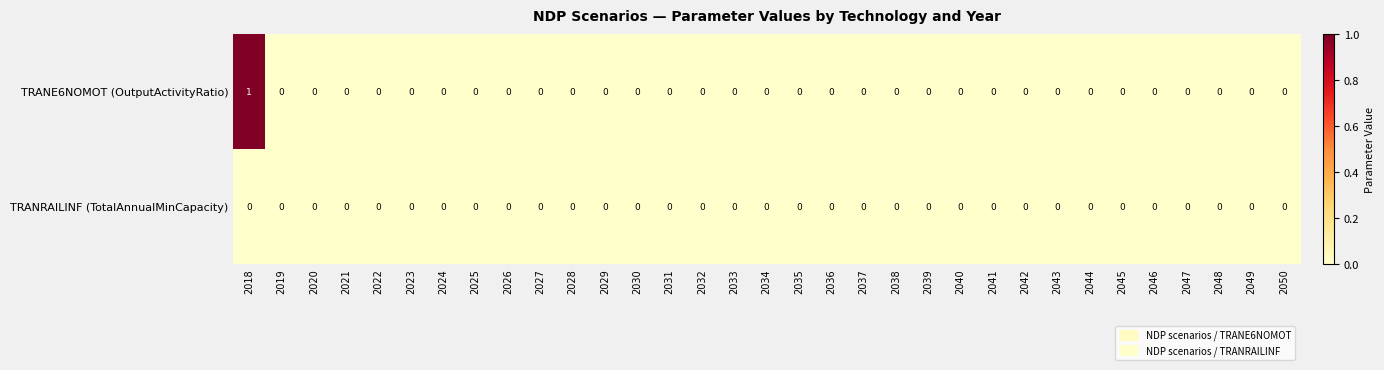

Which label corresponds to the largest value in the chart?

2018